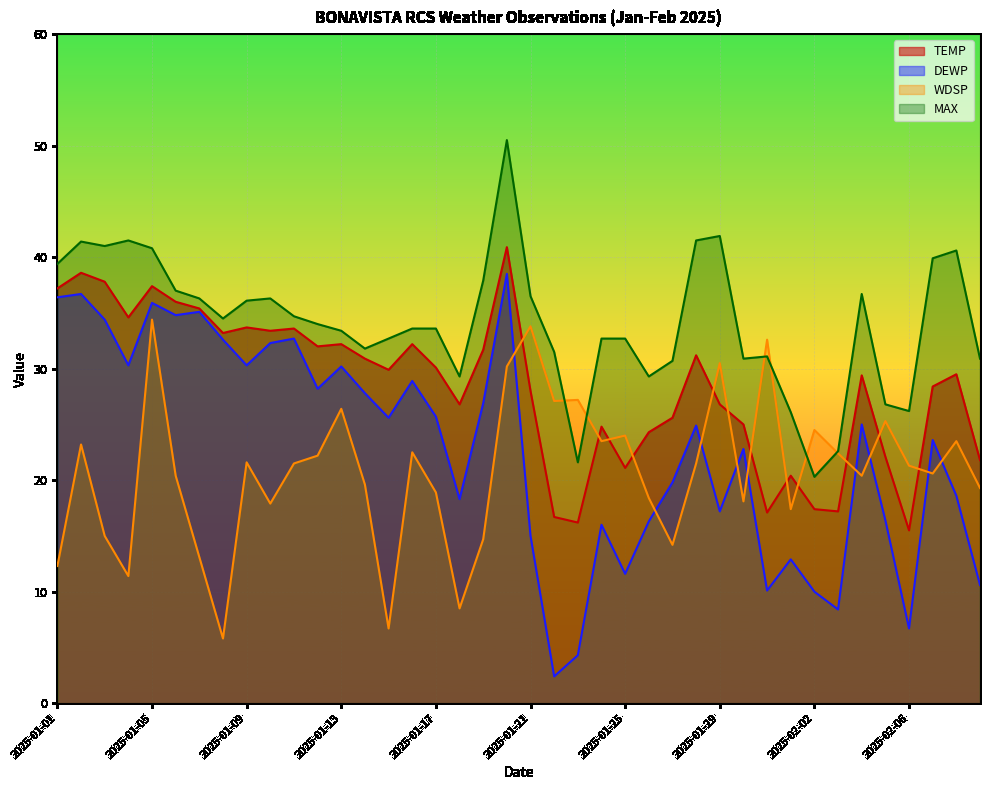

True or false: DEWP and TEMP cross at least once.

False